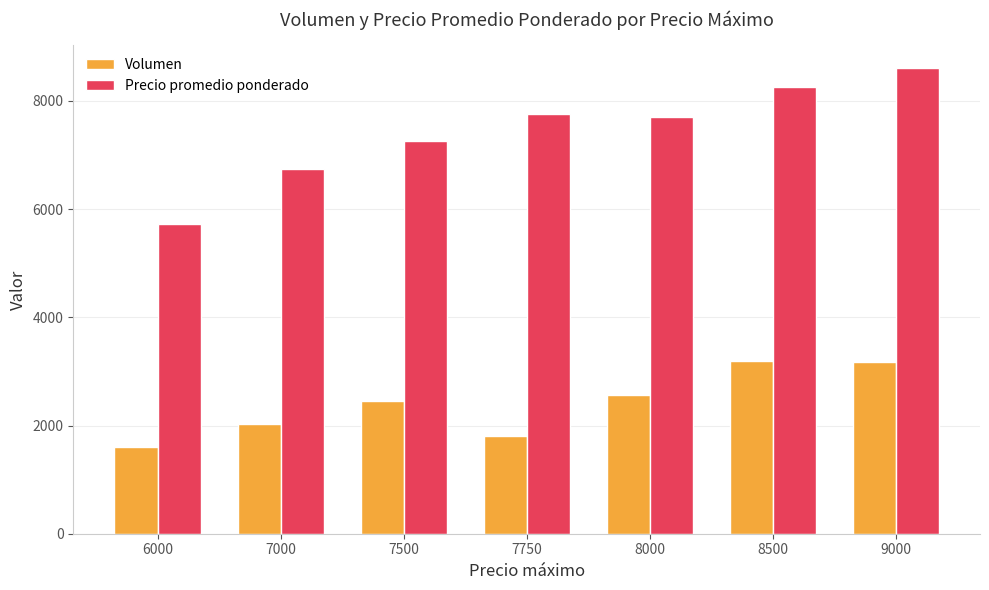

What is the sum of all Precio promedio ponderado values?

52009